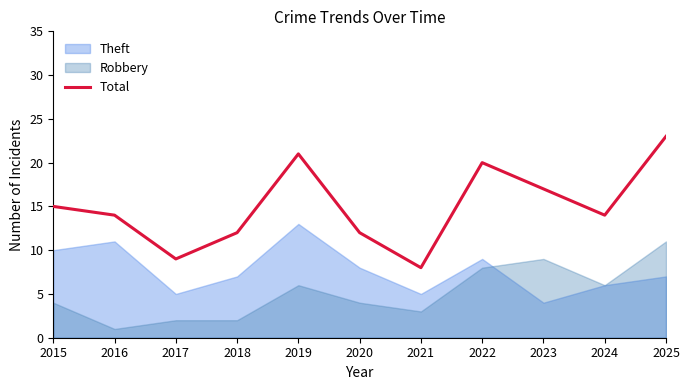

Reading right to left, extract all data points from this chart.

23	14	17	20	8	12	21	12	9	14	15